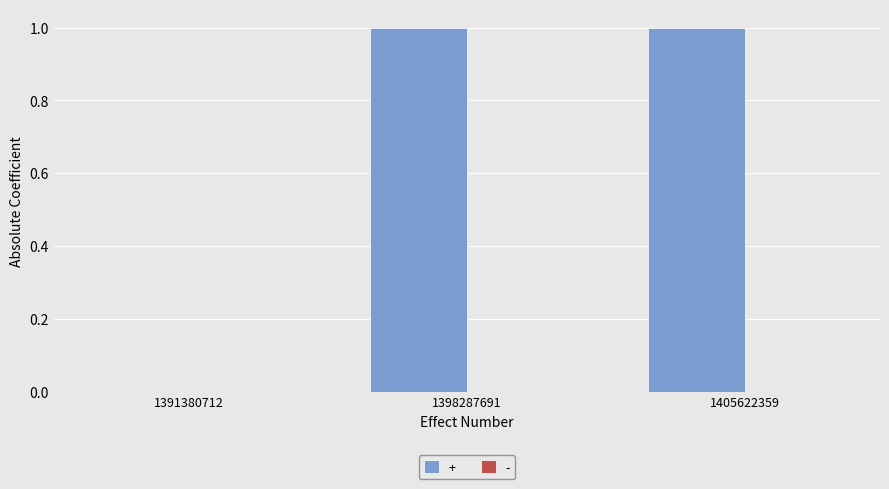

How many values are between 0 and 1?

3